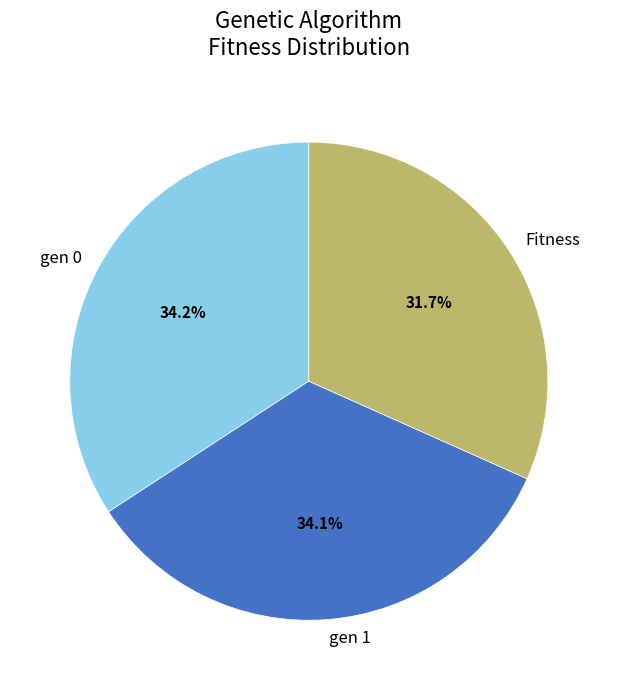

Is there any slice that represents more than half of the pie?

No